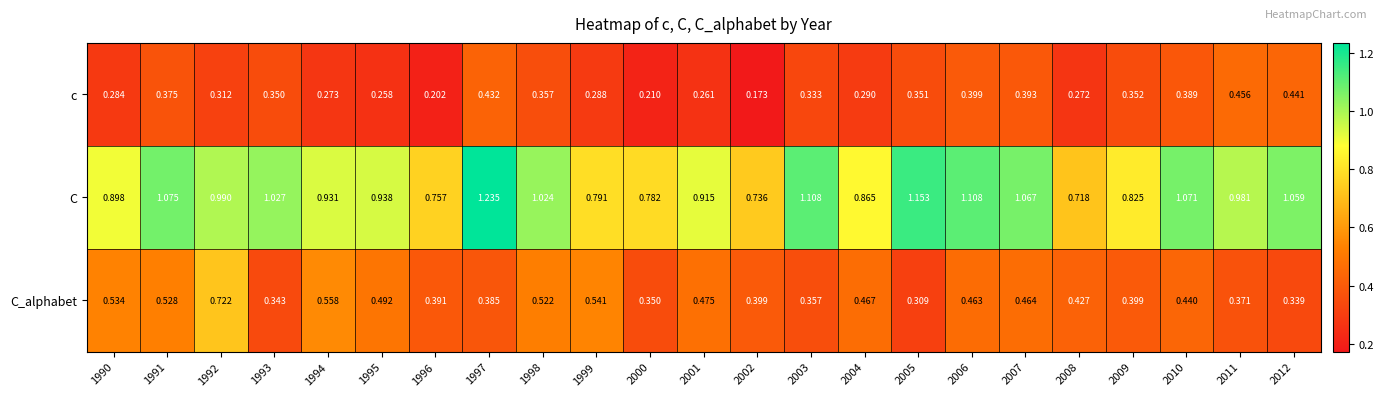

Which series has the widest spread of values?

C